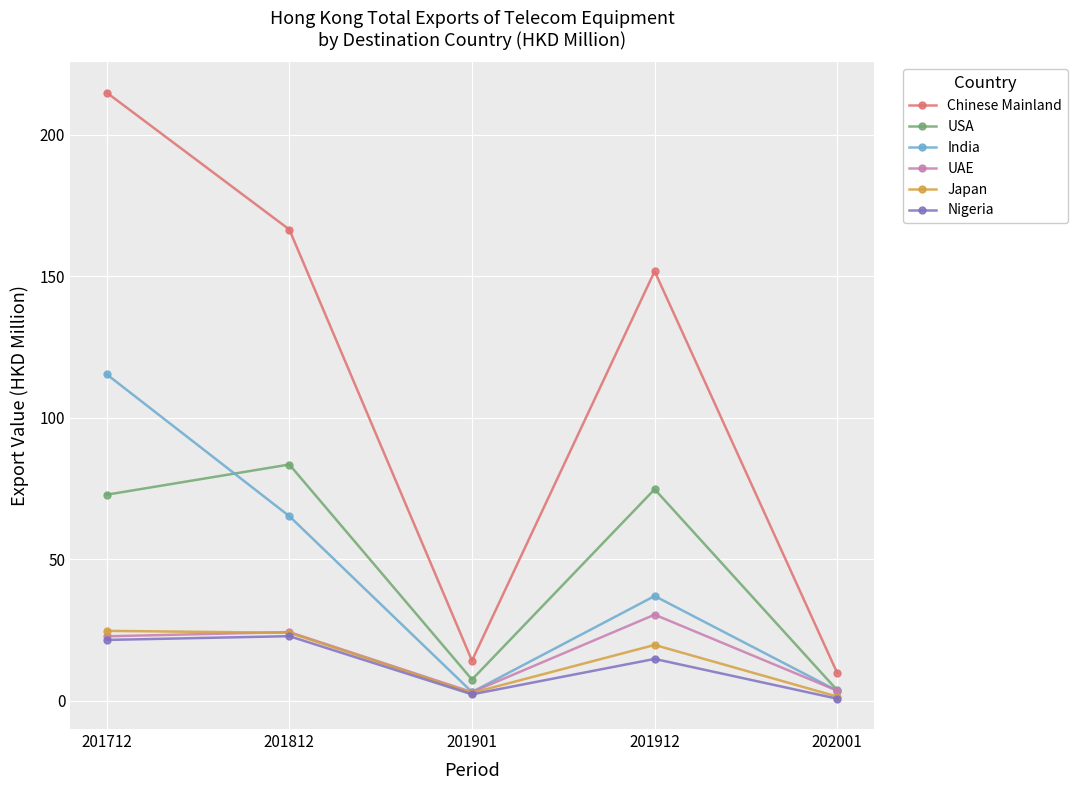

What is the value of the Chinese Mainland point at the 3rd from the left?

14.2